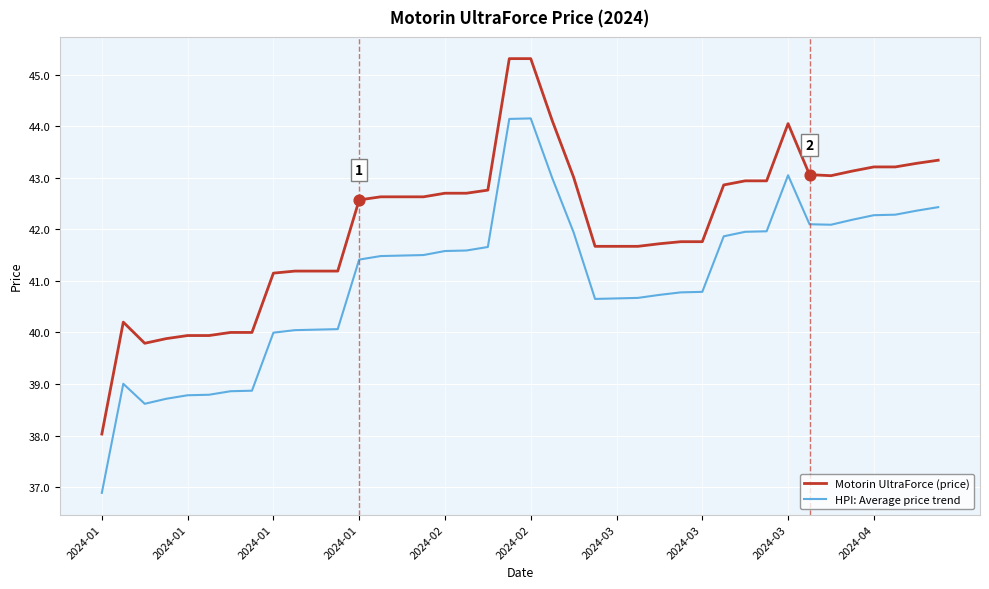

True or false: Motorin UltraForce (price) and HPI: Average price trend intersect in this chart.

False